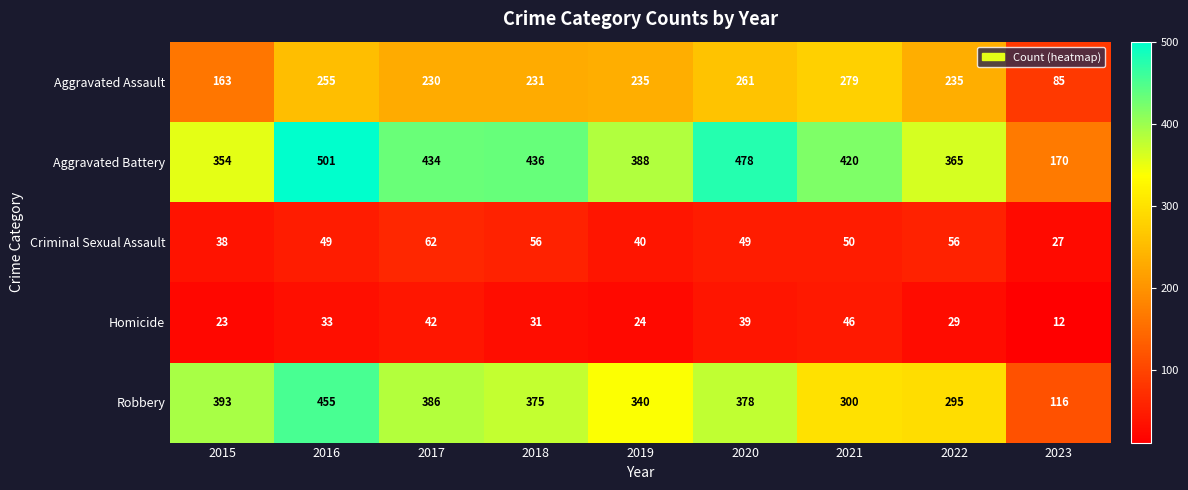

What is the approximate value of Aggravated Battery at 2016?

501